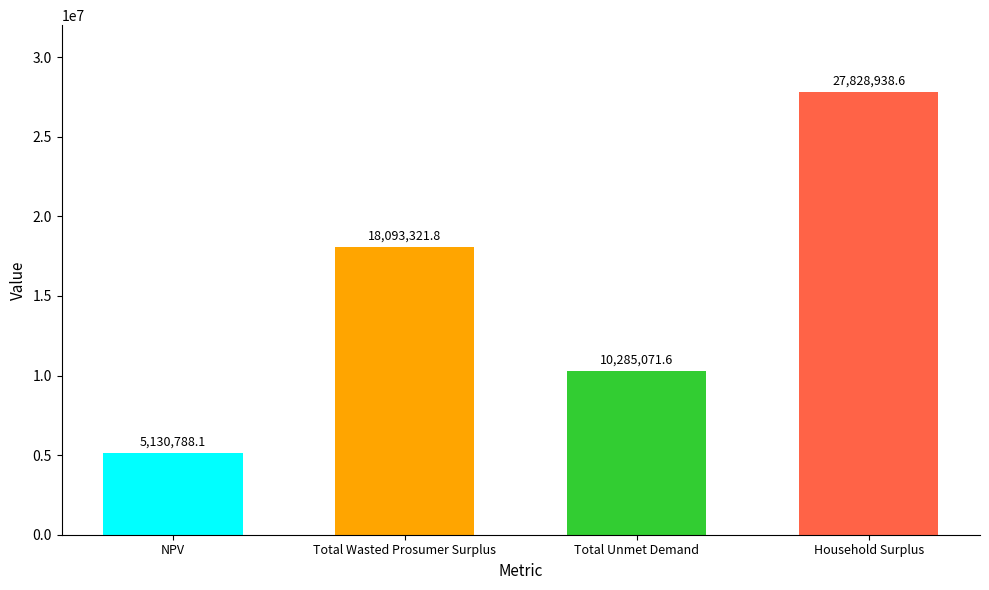

List the labels in order of value, smallest first.

NPV, Total Unmet Demand, Total Wasted Prosumer Surplus, Household Surplus